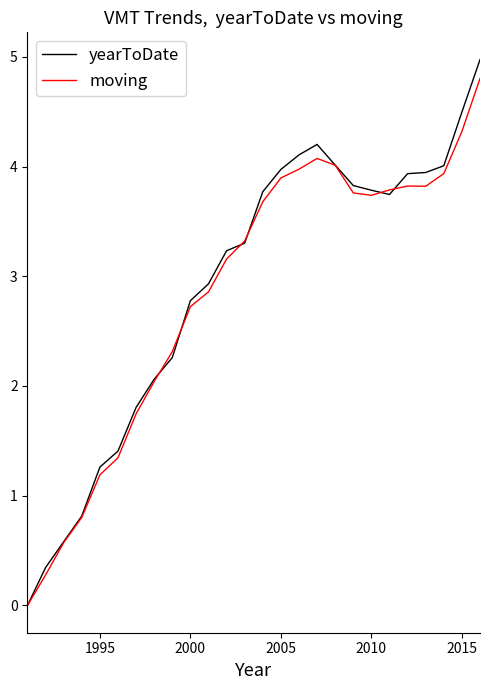

Which series has the widest spread of values?

yearToDate